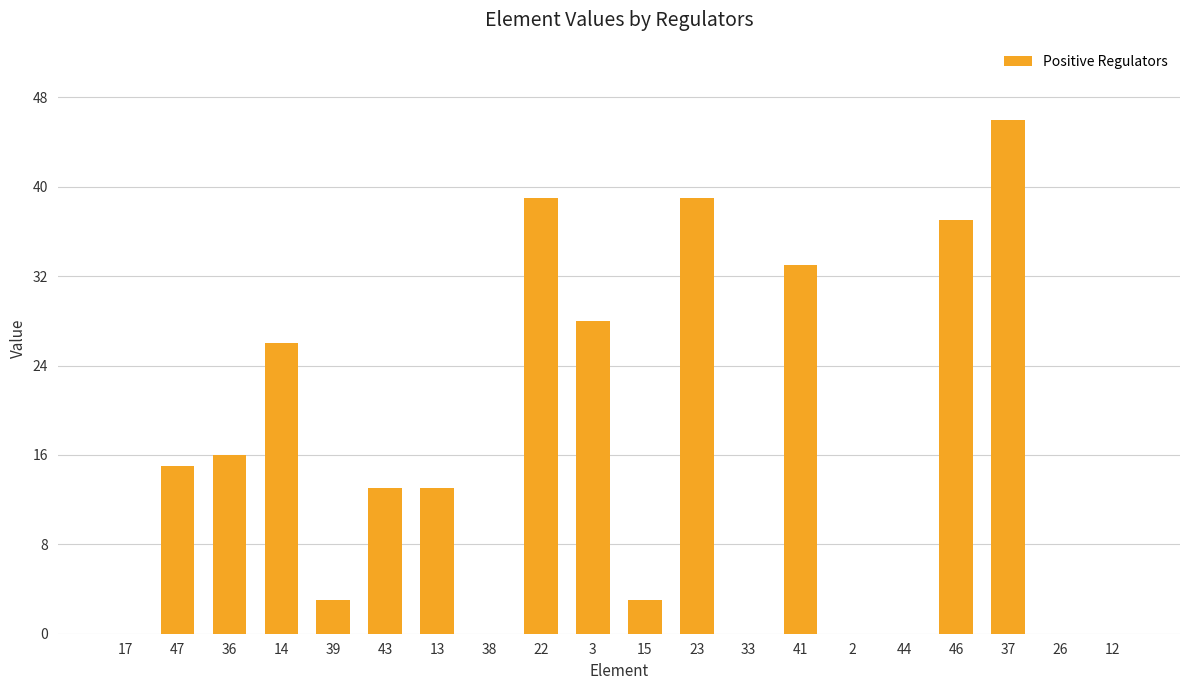

Between 47 and 41, which is larger?

41